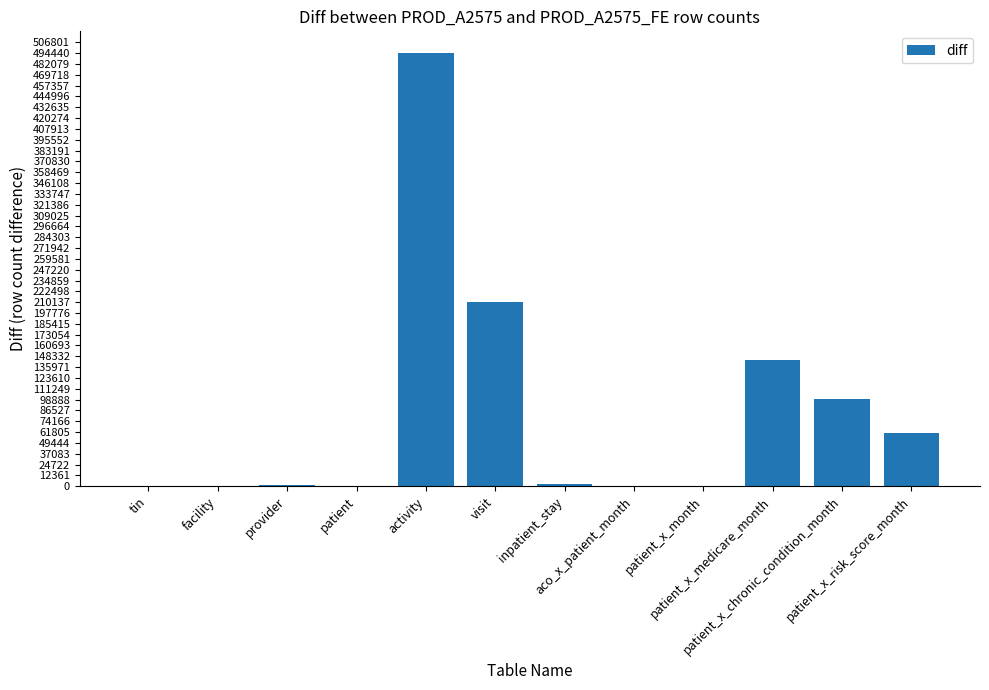

What value does the data have at patient_x_medicare_month, to the nearest 100?

143900